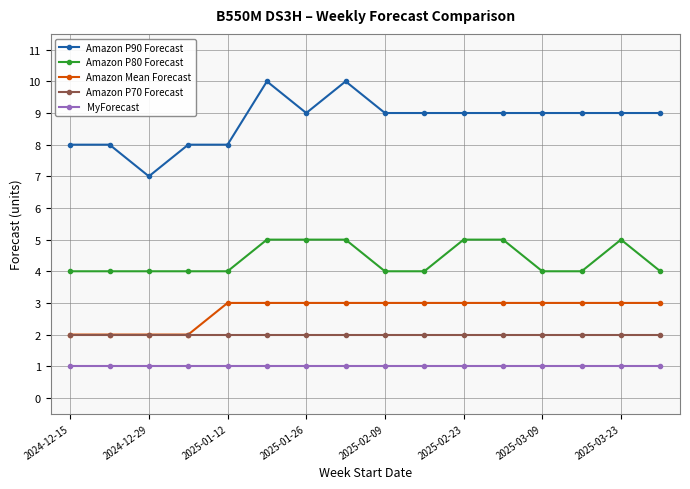

Which series has the largest total across all categories?

Amazon P90 Forecast